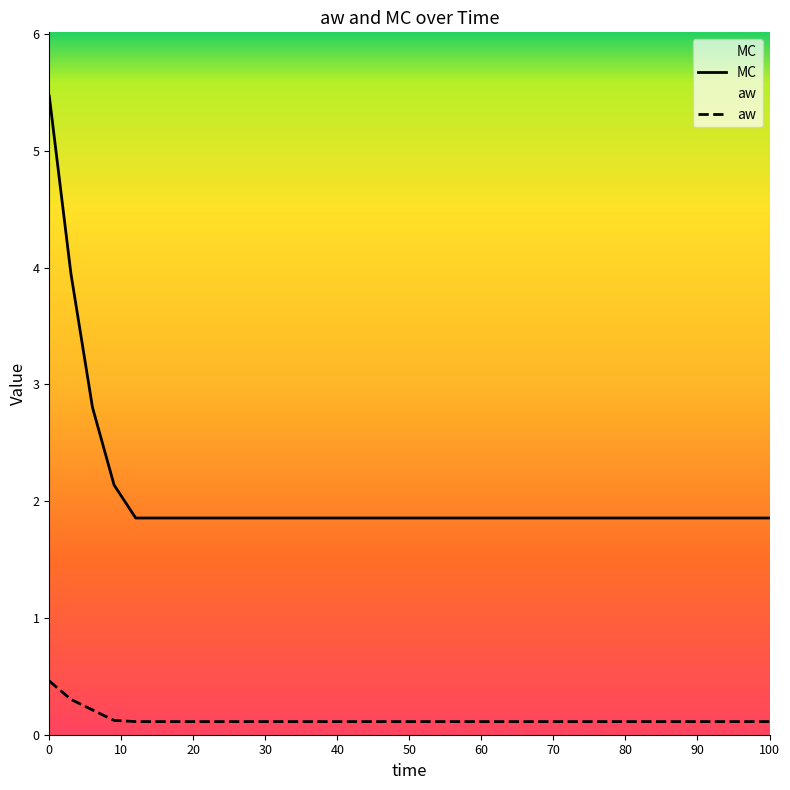

What is the value of the MC point at the 2nd from the left?

4.0